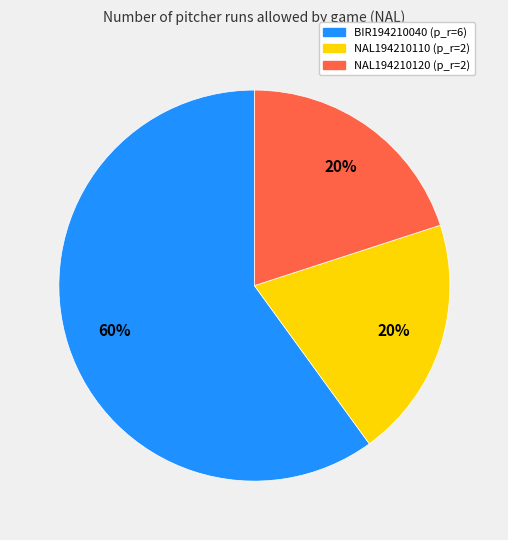

How many slices are in this pie chart?

3